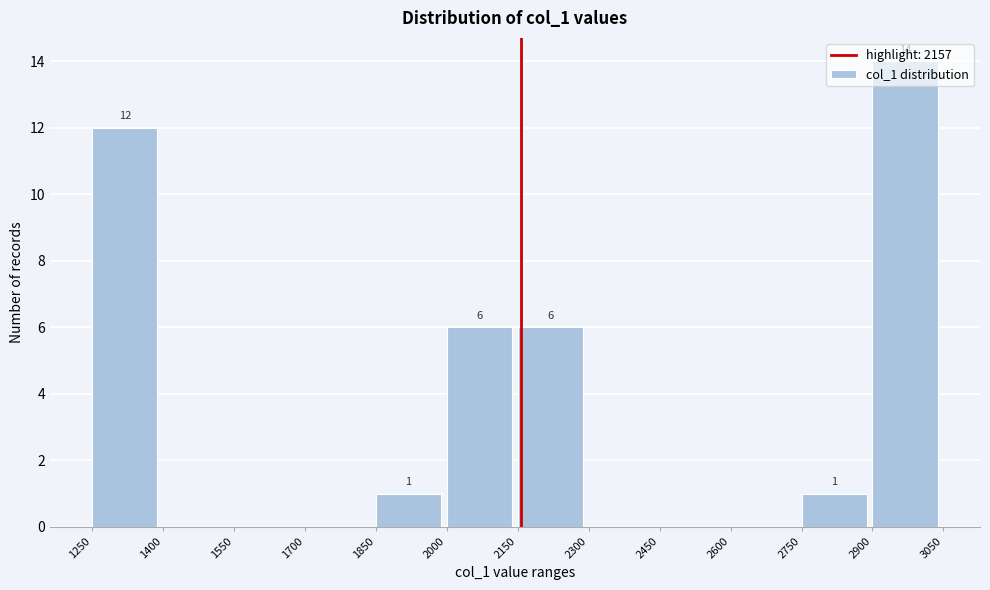

Over which range of the x-axis is the bar tallest?

2900 to 3050